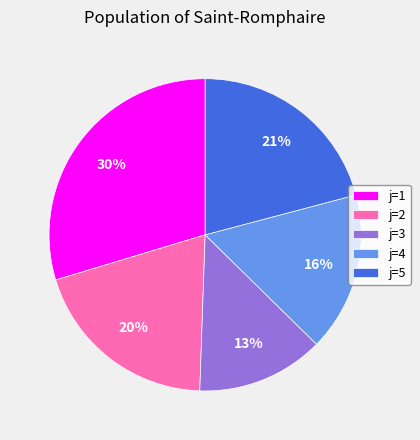

To the nearest percent, what is the difference between the j=3 and j=5 slice percentages?

8%